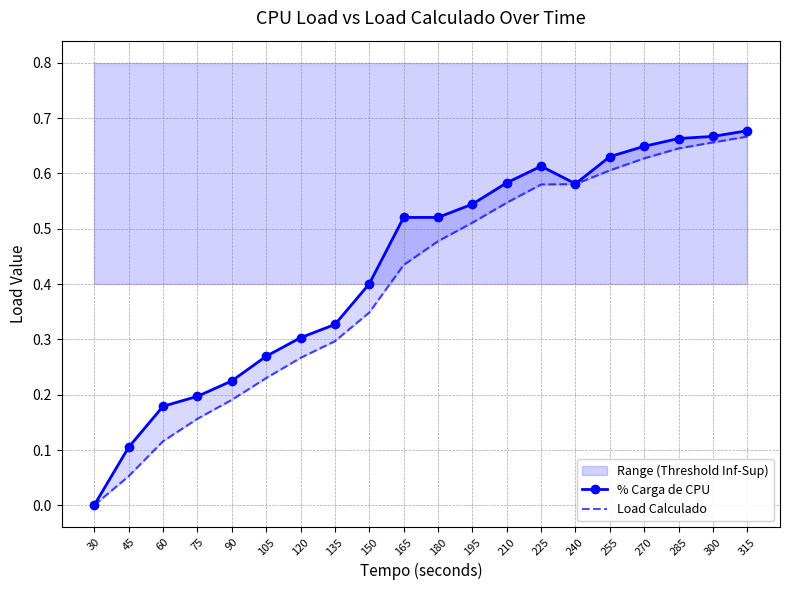

True or false: Load Calculado and % Carga de CPU intersect in this chart.

False